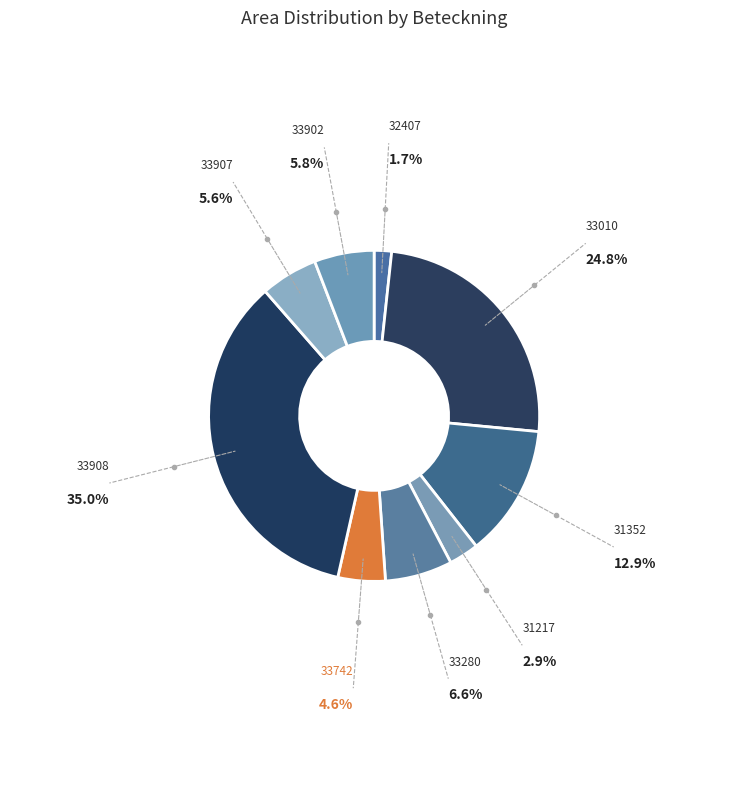

Count the number of slices in the pie.

9